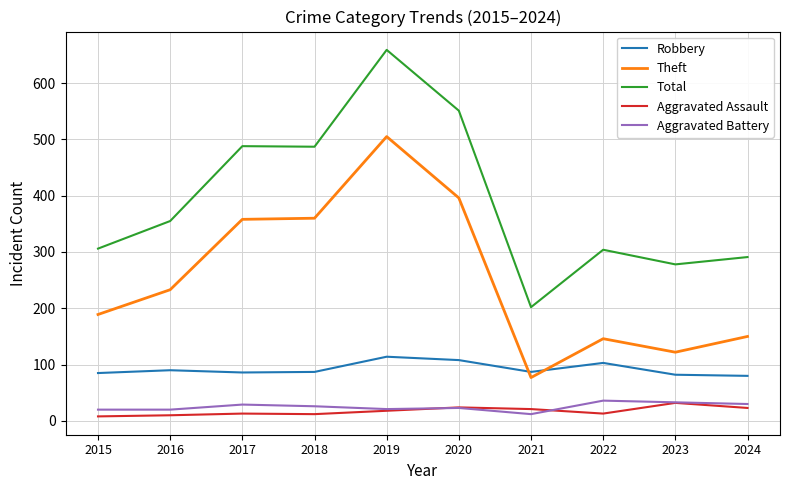

What is the spread (max minus min) of values at 2019?

641